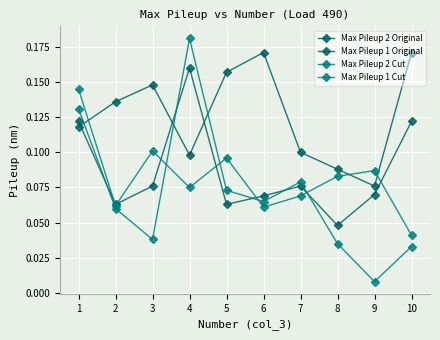

Reading right to left, transcribe all the data shown in this chart.

Max Pileup 2 Original: 0.2	0.1	0.1	0.1	0.2	0.2	0.1	0.1	0.1	0.1
Max Pileup 1 Original: 0.1	0.1	0.0	0.1	0.1	0.1	0.2	0.1	0.1	0.1
Max Pileup 2 Cut: 0.0	0.1	0.1	0.1	0.1	0.1	0.1	0.1	0.1	0.1
Max Pileup 1 Cut: 0.0	0.0	0.0	0.1	0.1	0.1	0.2	0.0	0.1	0.1